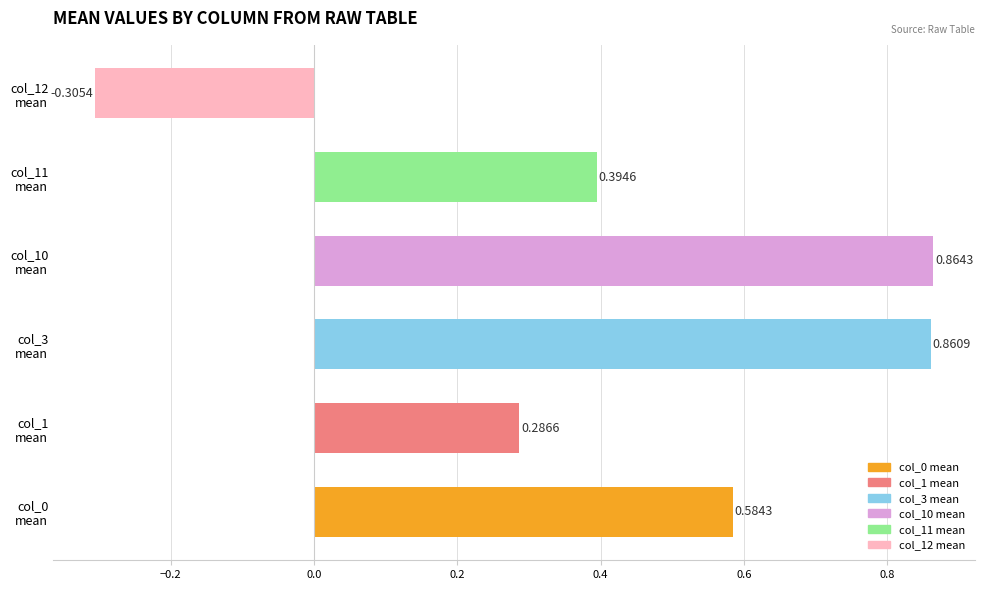

How many bars are there in total?

6